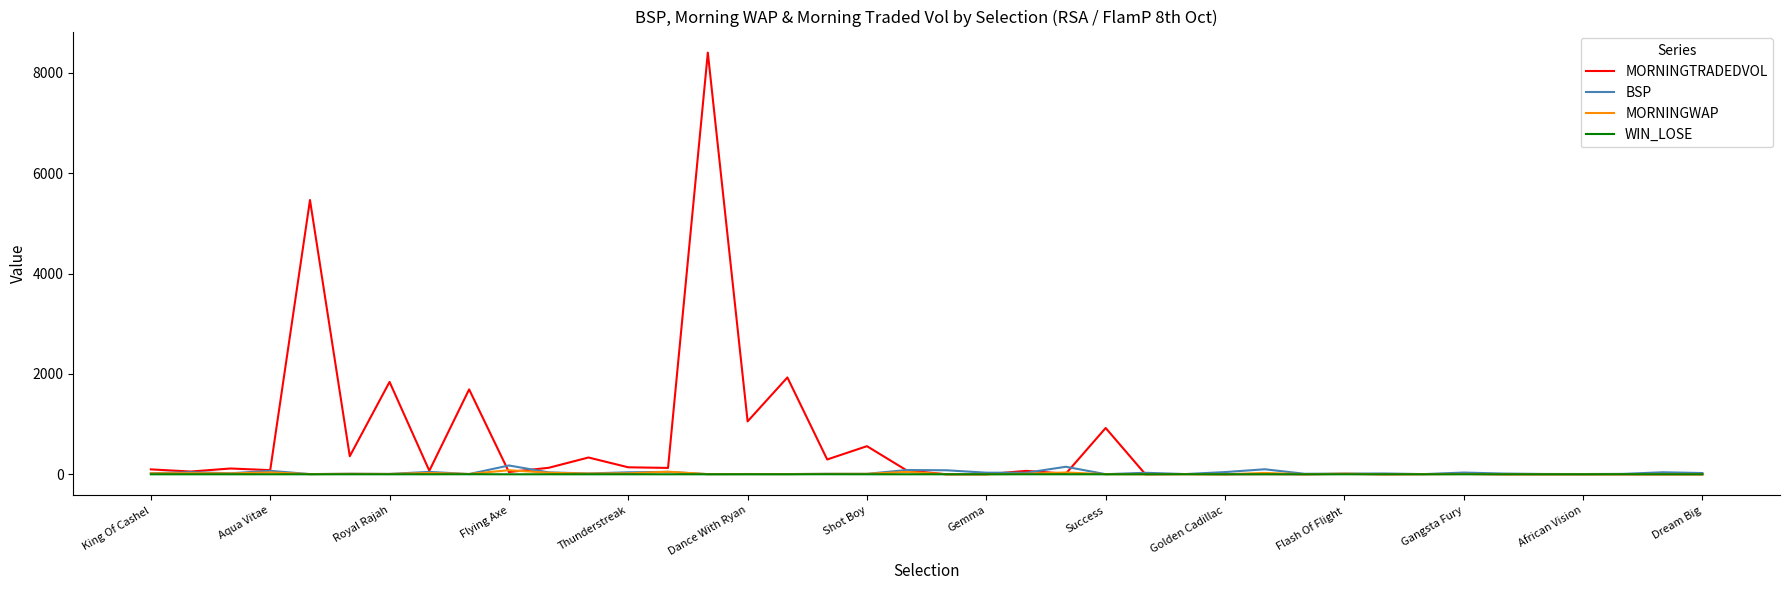

Which series has the widest spread of values?

MORNINGTRADEDVOL